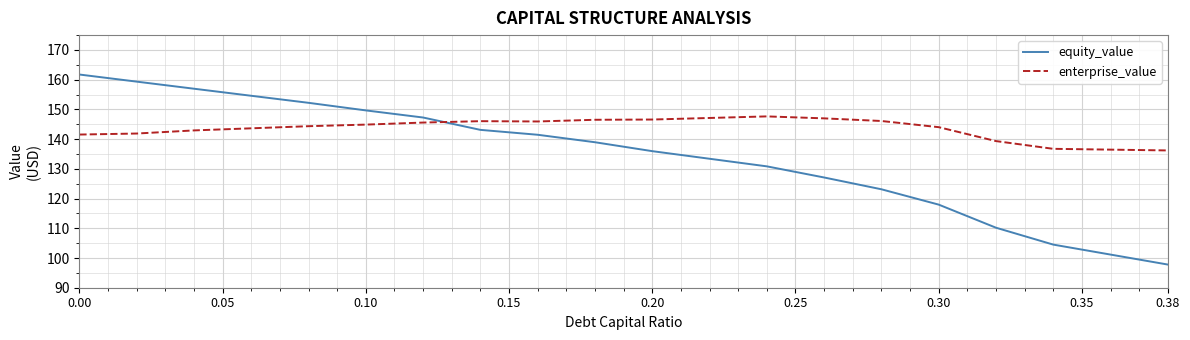

List the series in order of their peak value, lowest first.

enterprise_value, equity_value